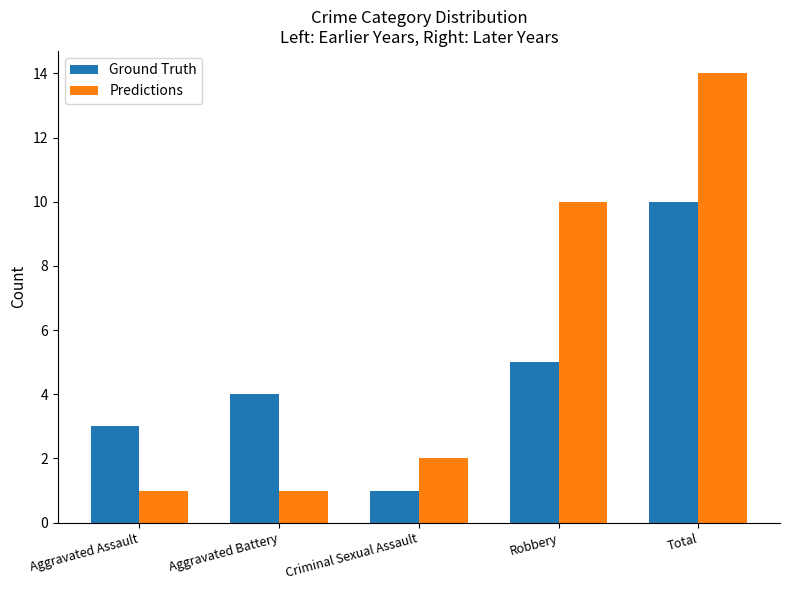

What is the value of the Ground Truth bar at the 3rd from the left?

1